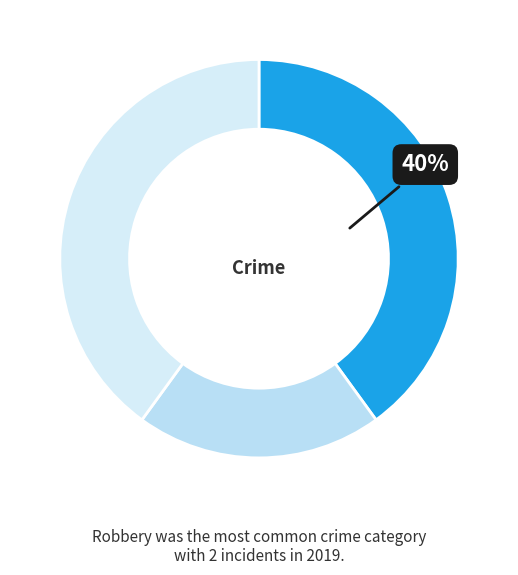

How many slices are in this pie chart?

3